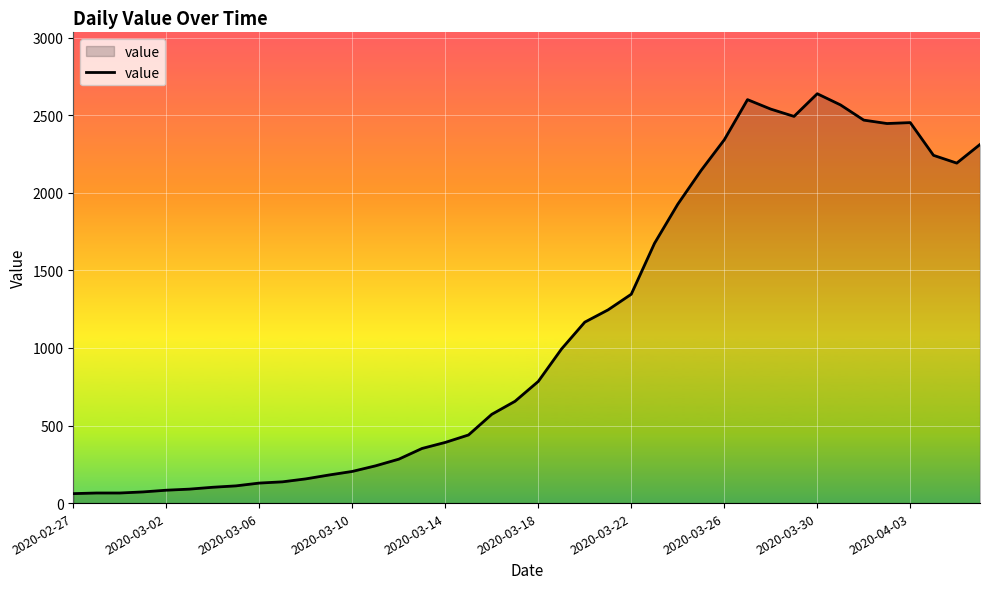

What is the difference between the maximum and minimum values?

2577